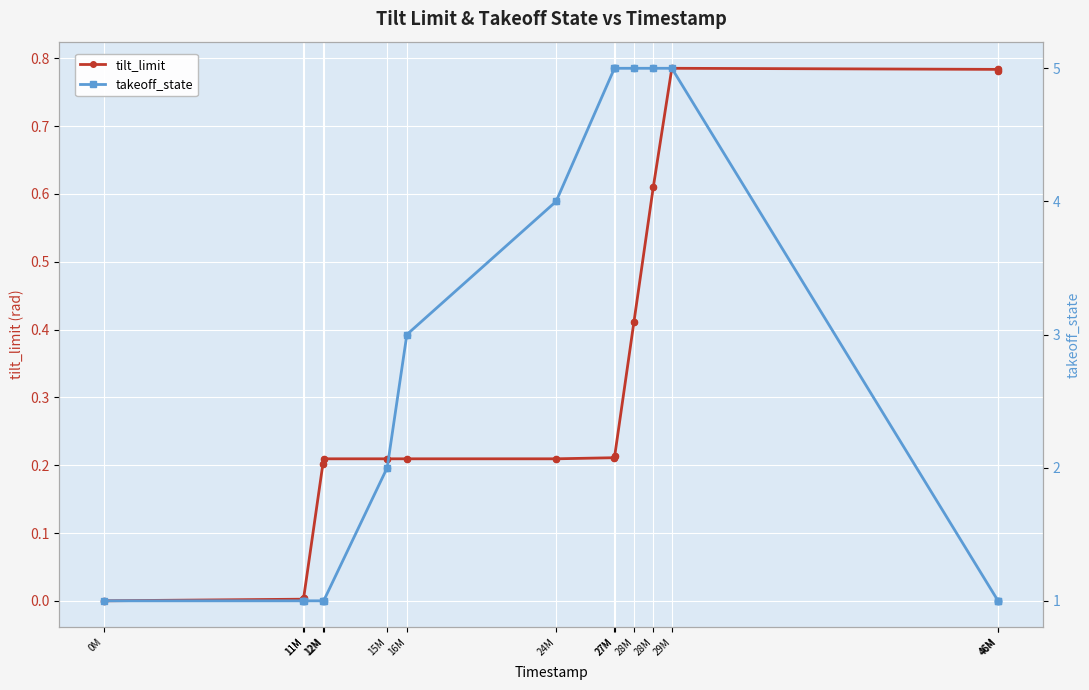

At how many categories does at least one series exceed 0?

15